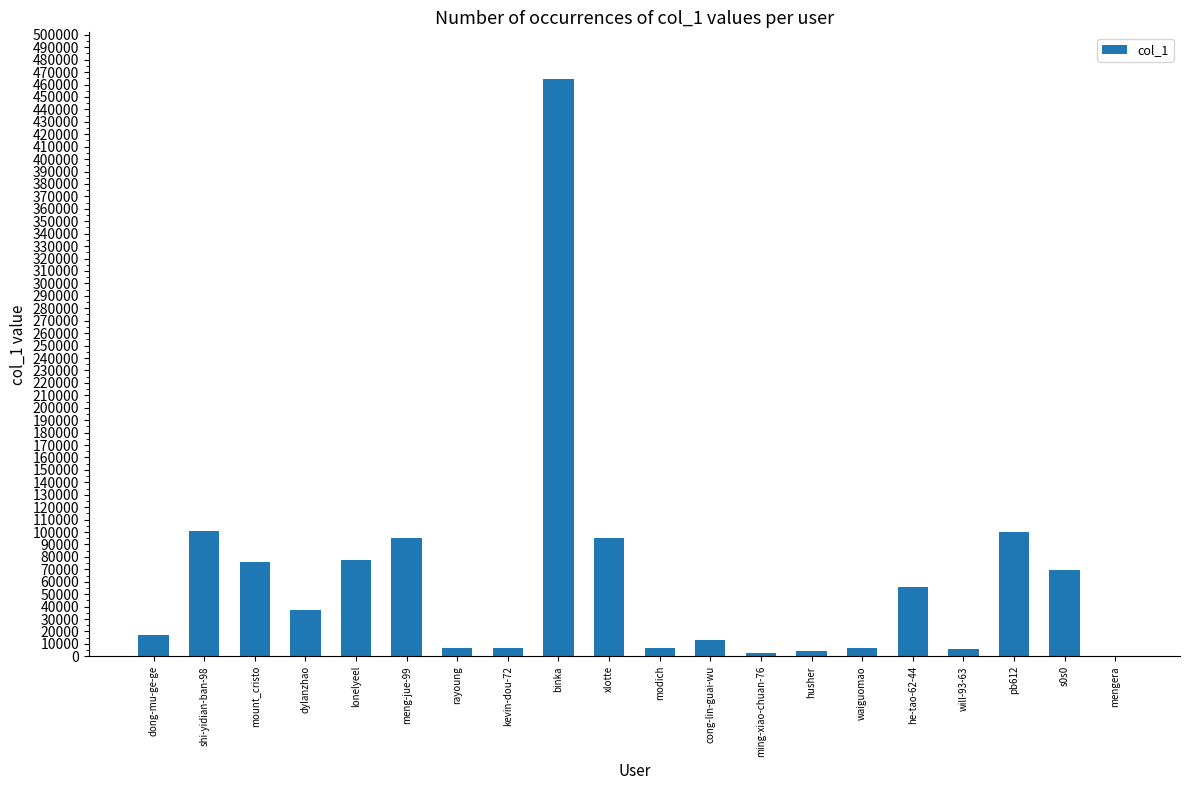

What is the ratio of the value at shi-yidian-ban-98 to the value at waiguomao?

14.1